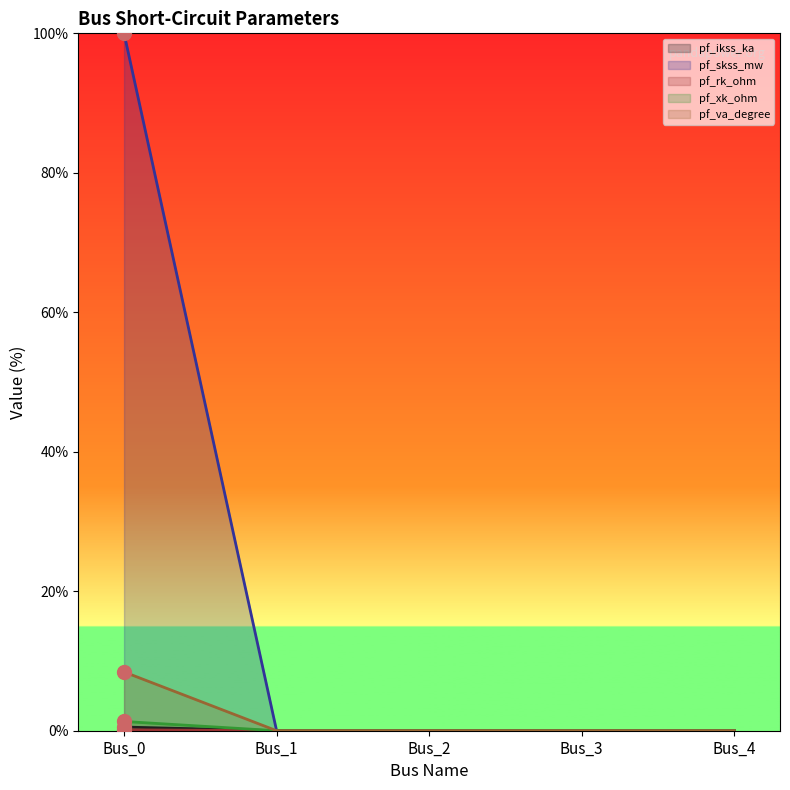

Reading left to right, list all the values displayed in this chart.

pf_ikss_ka: Bus_0=0.1	Bus_1=0.0	Bus_2=0.0	Bus_3=0.0	Bus_4=0.0
pf_skss_mw: Bus_0=0.5	Bus_1=0.0	Bus_2=0.0	Bus_3=0.0	Bus_4=0.0
pf_rk_ohm: Bus_0=1.3	Bus_1=0.0	Bus_2=0.0	Bus_3=0.0	Bus_4=0.0
pf_xk_ohm: Bus_0=8.4	Bus_1=0.0	Bus_2=0.0	Bus_3=0.0	Bus_4=0.0
pf_va_degree: Bus_0=100.0	Bus_1=0.0	Bus_2=0.0	Bus_3=0.0	Bus_4=0.0